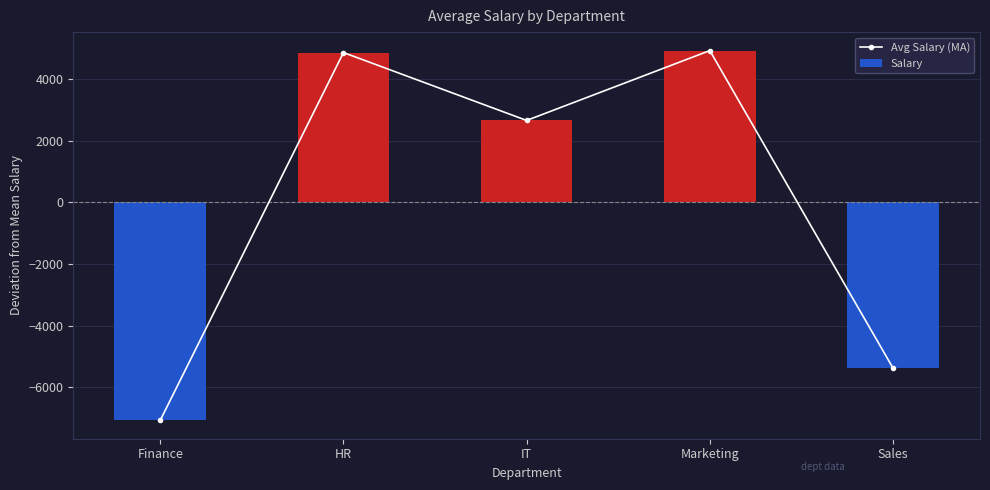

How many series are shown in this chart?

2